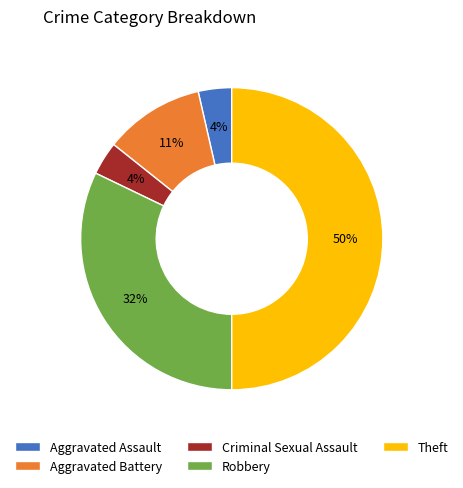

To the nearest percent, what is the average slice percentage?

20%